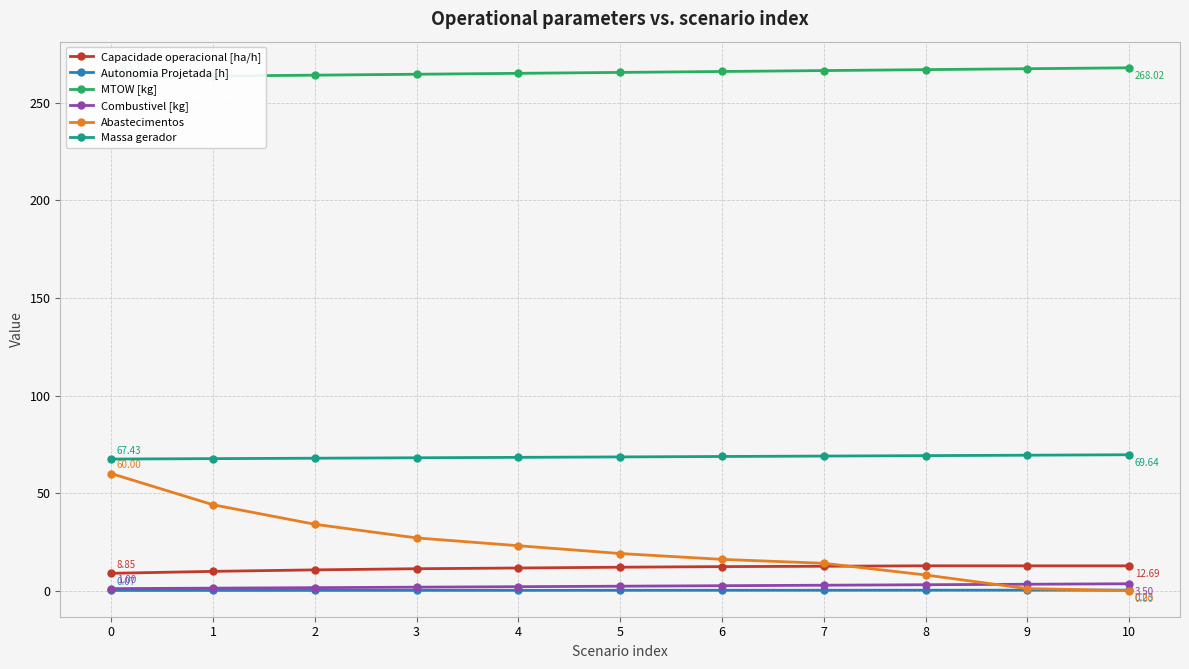

Where does the Combustivel [kg] series first go above 2?

5